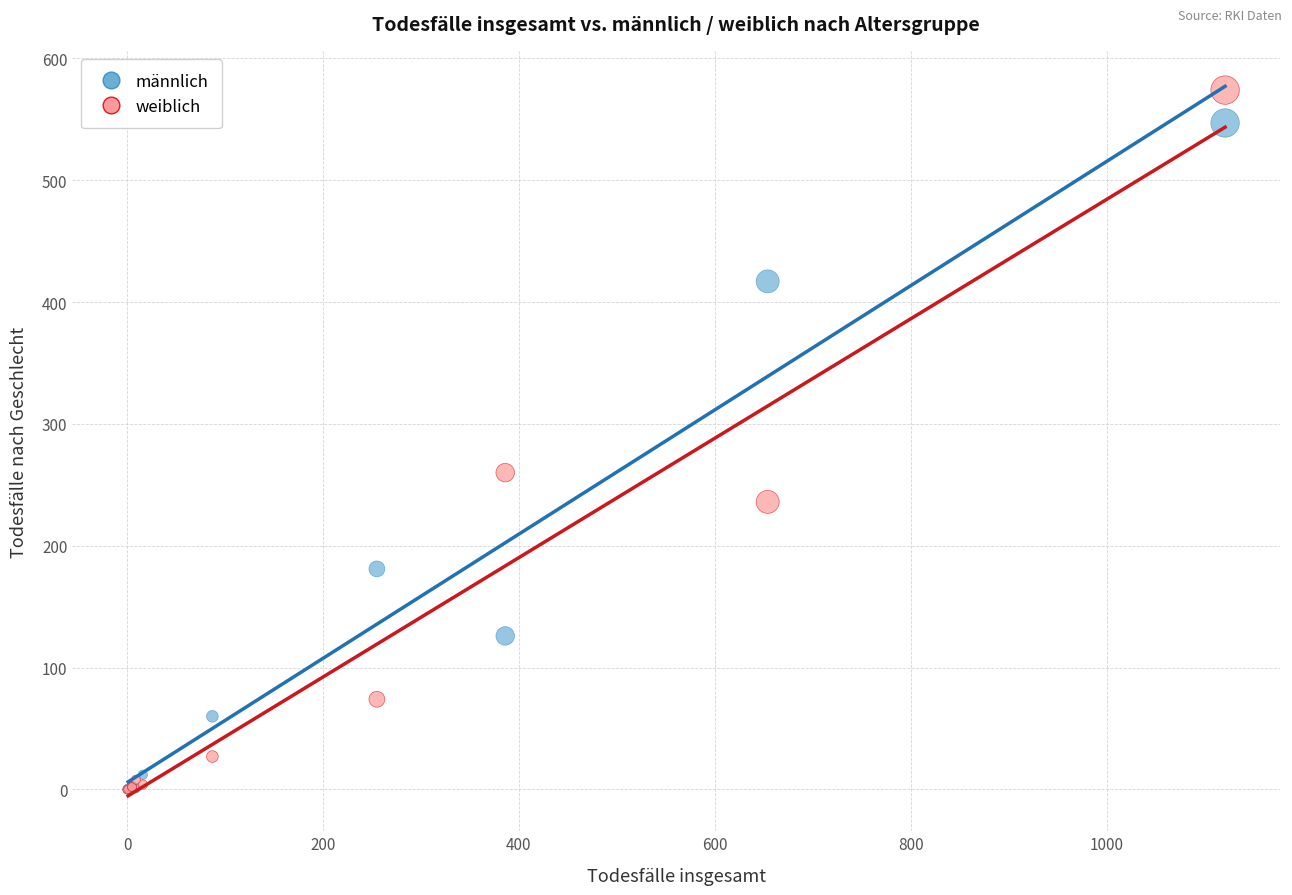

In the männlich series, what Y value is closest to 273?

181